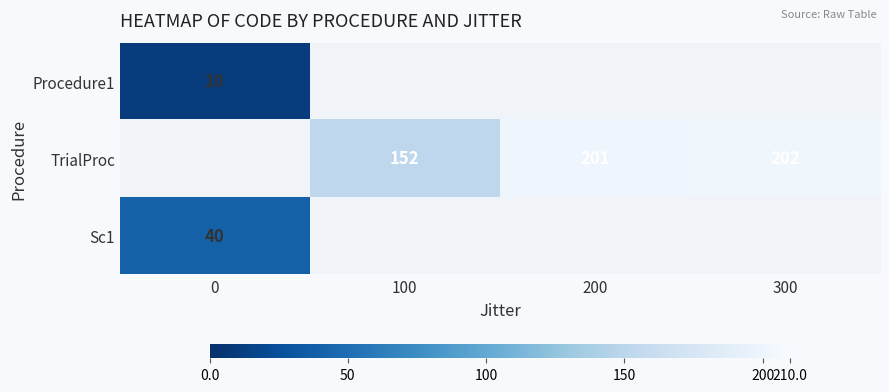

What is the difference between the highest and lowest values at 0?

30.0